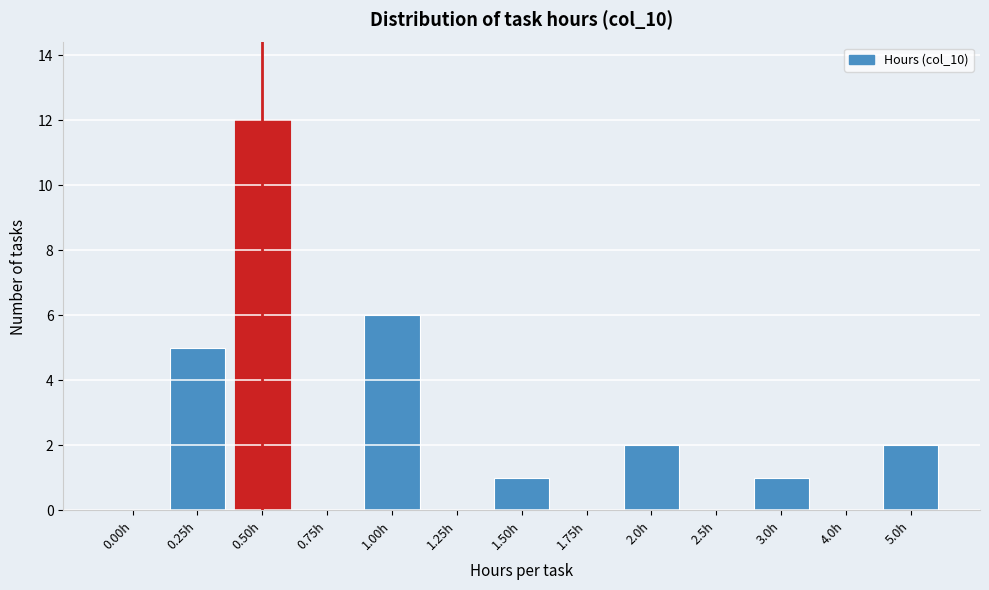

Reading left to right, extract all data points from this chart.

0.00h=0	0.25h=5	0.50h=12	0.75h=0	1.00h=6	1.25h=0	1.50h=1	1.75h=0	2.0h=2	2.5h=0	3.0h=1	4.0h=0	5.0h=2